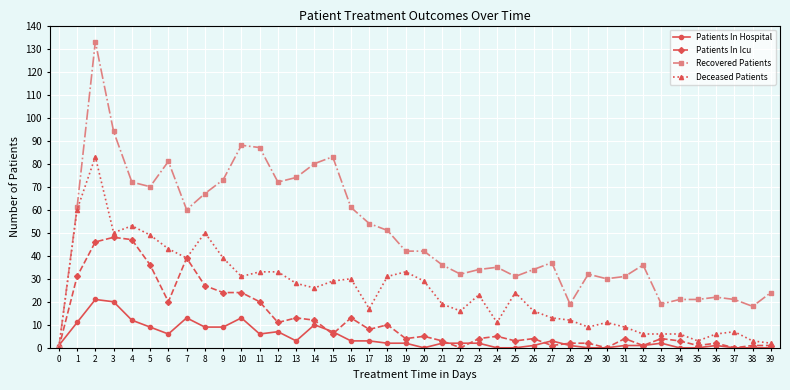

Reading left to right, what are all the values shown in this chart?

Patients In Hospital: 1	11	21	20	12	9	6	13	9	9	13	6	7	3	10	7	3	3	2	2	0	2	2	2	0	0	1	3	1	0	0	1	1	2	0	0	1	0	0	0
Patients In Icu: 0	31	46	48	47	36	20	39	27	24	24	20	11	13	12	6	13	8	10	4	5	3	0	4	5	3	4	1	2	2	0	4	1	4	3	1	2	0	1	1
Recovered Patients: 0	61	133	94	72	70	81	60	67	73	88	87	72	74	80	83	61	54	51	42	42	36	32	34	35	31	34	37	19	32	30	31	36	19	21	21	22	21	18	24
Deceased Patients: 0	60	83	50	53	49	43	39	50	39	31	33	33	28	26	29	30	17	31	33	29	19	16	23	11	24	16	13	12	9	11	9	6	6	6	3	6	7	3	2